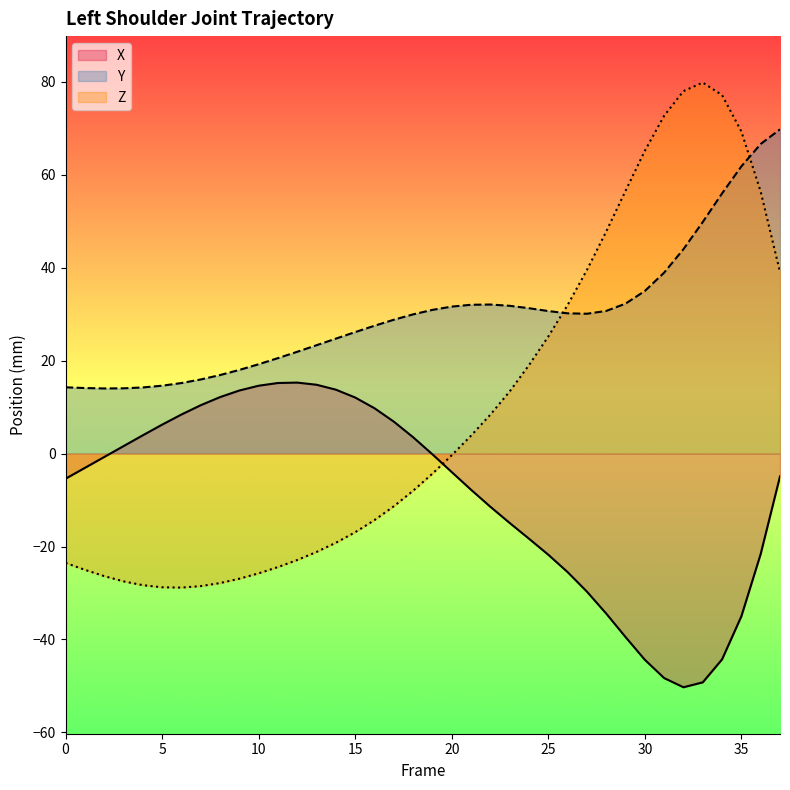

Which series ends up on top after the final intersection of Y and Z?

Y